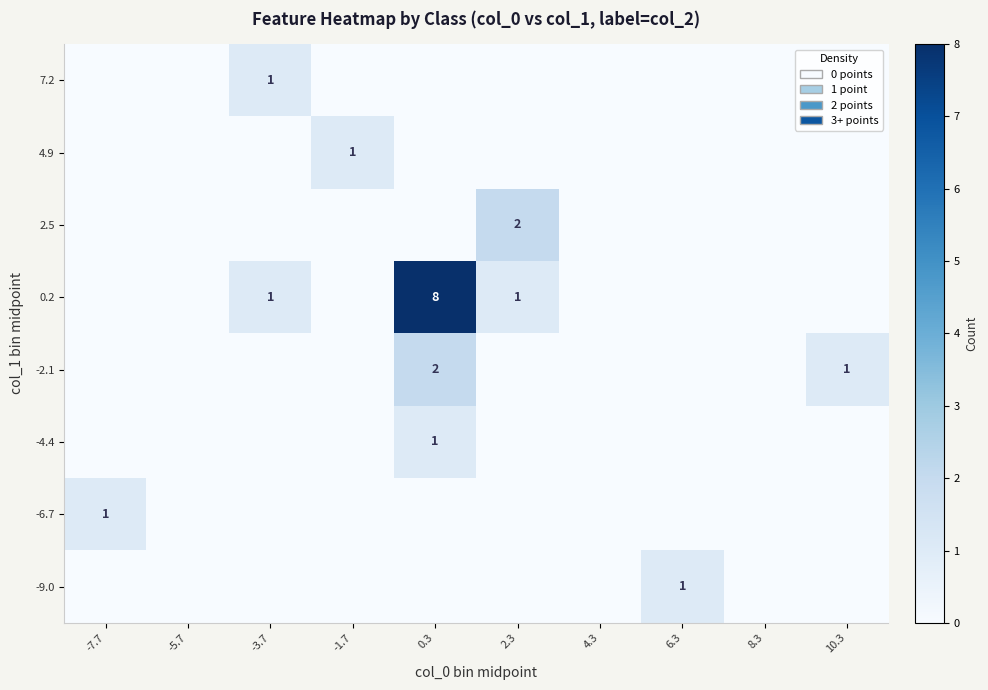

Is it true that 0.2 equals 0 at -3.7?

False